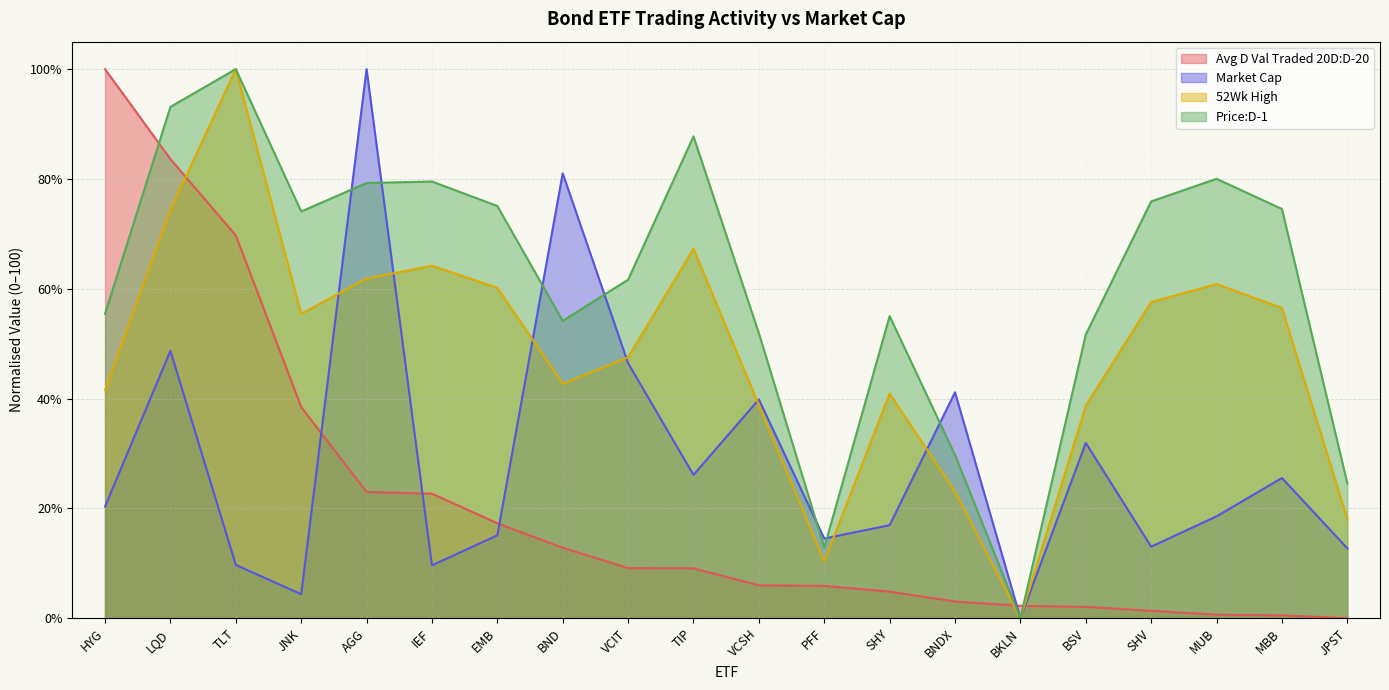

List the series in order of their overall mean, lowest first.

Avg D Val Traded 20D:D-20, Market Cap, 52Wk High, Price:D-1